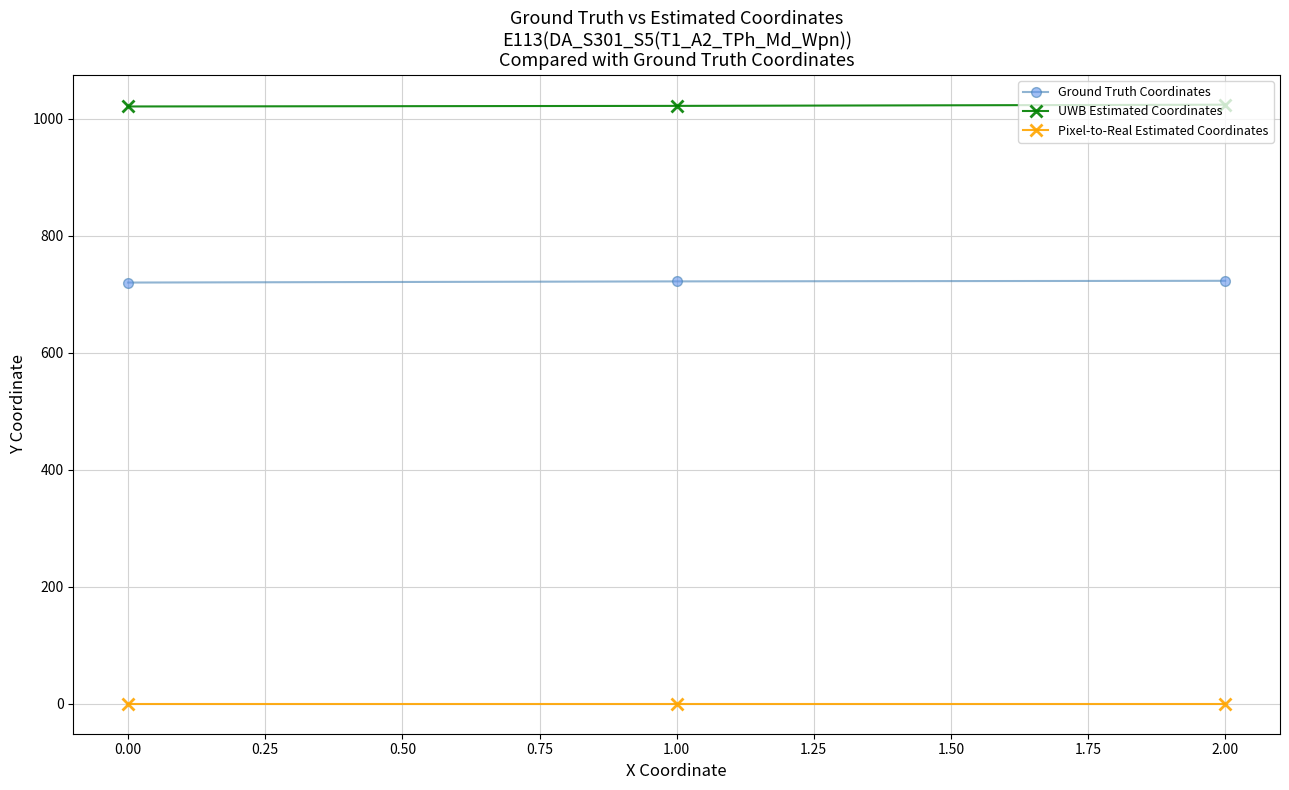

How many lines are shown in the chart?

3